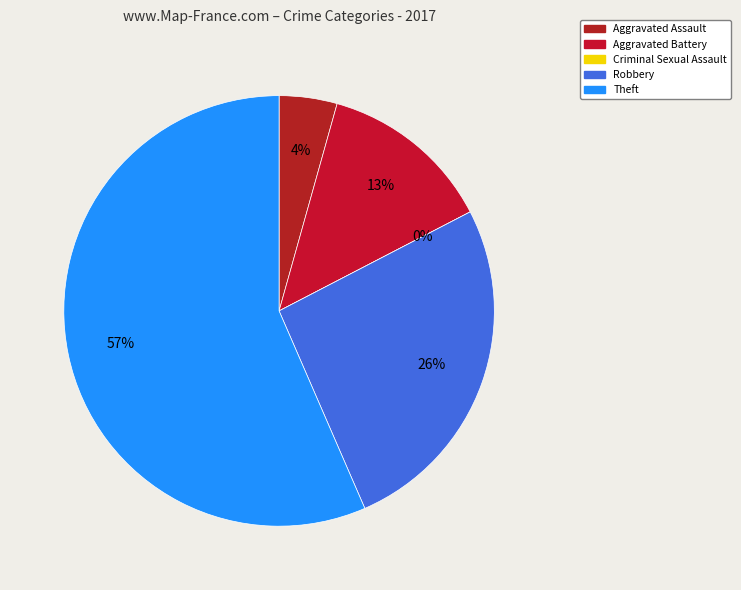

Is there any slice that represents more than half of the pie?

Yes